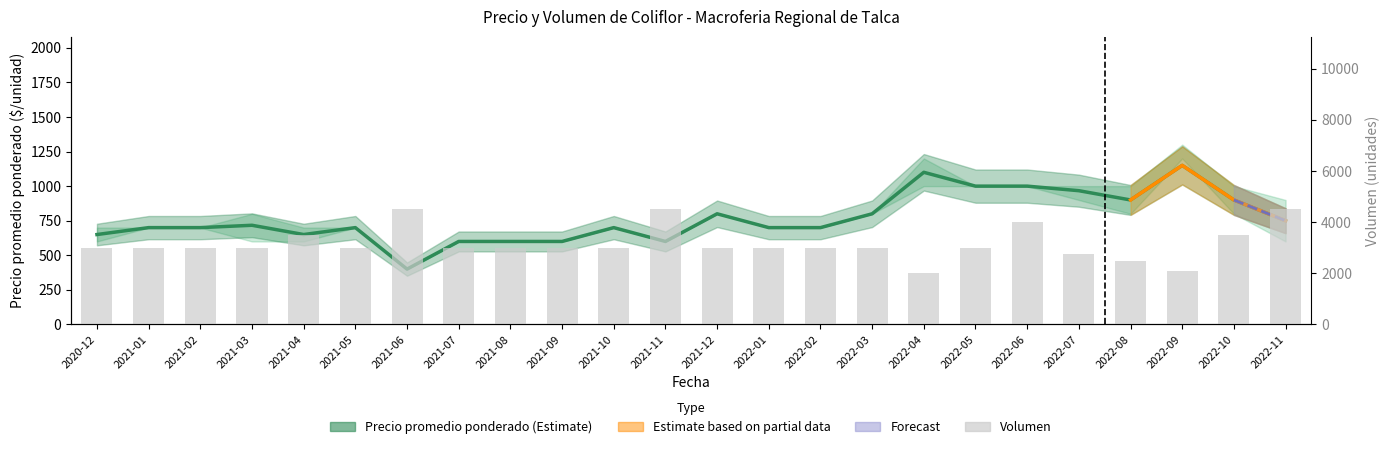

What is the sum of all Volumen values?

75850